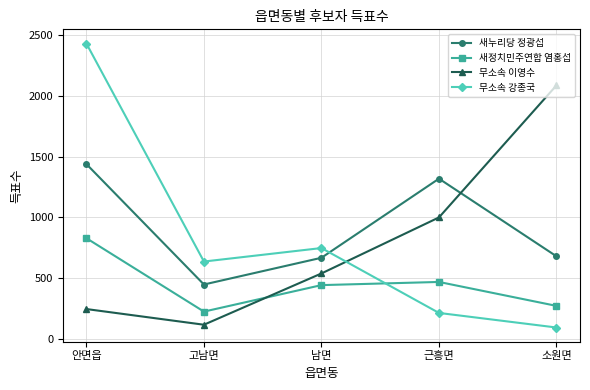

Where does the 새누리당 정광섭 series first go above 679?

안면읍